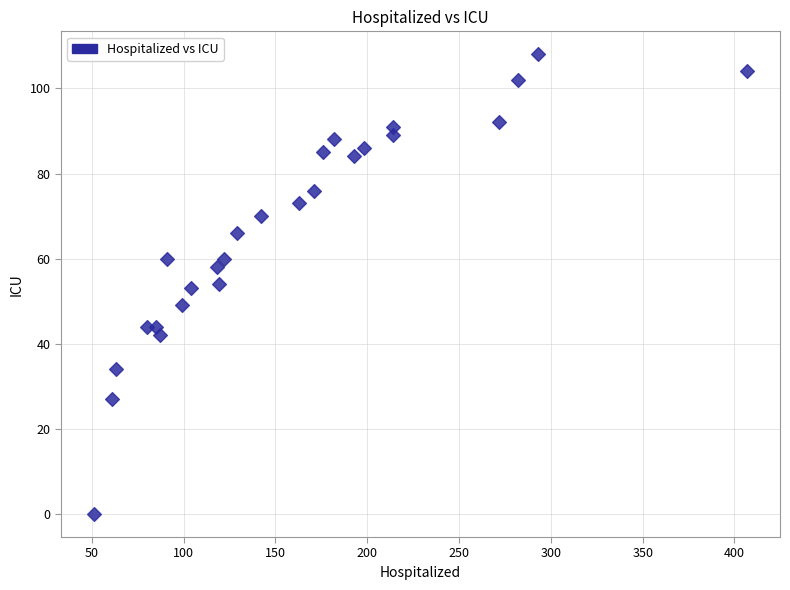

What is the range of Y values (max minus min)?

108